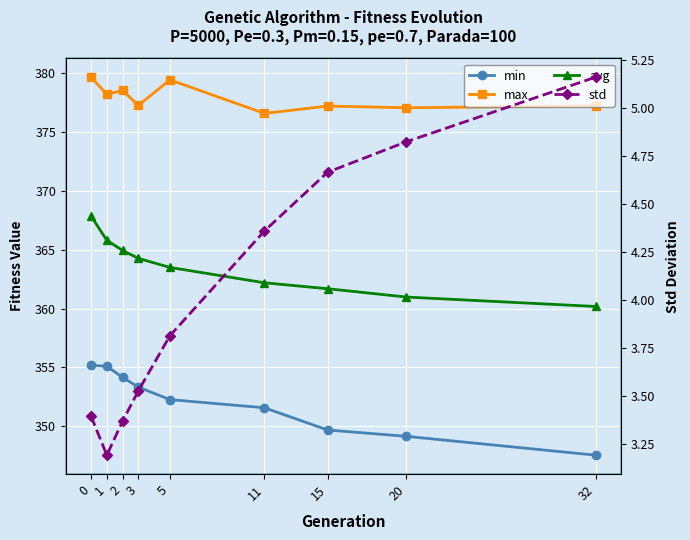

What is the value of the max point at the 7th from the left?

377.2